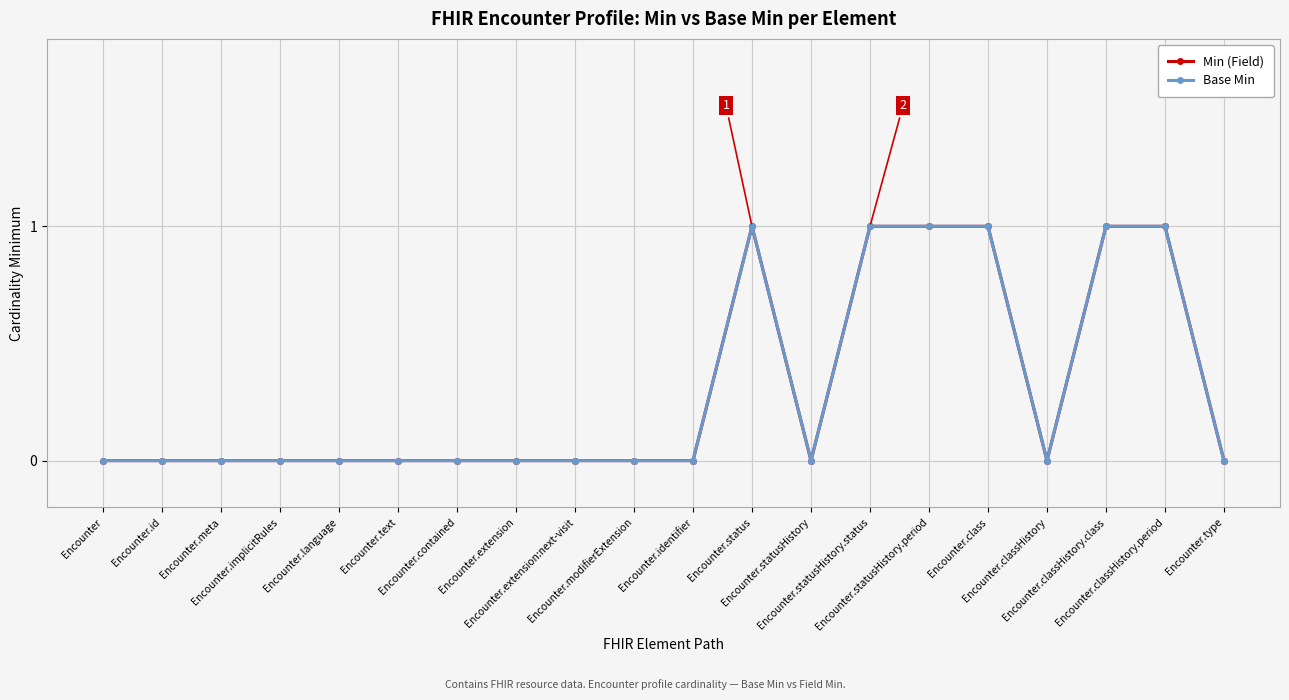

True or false: Min (Field) and Base Min cross at least once.

False